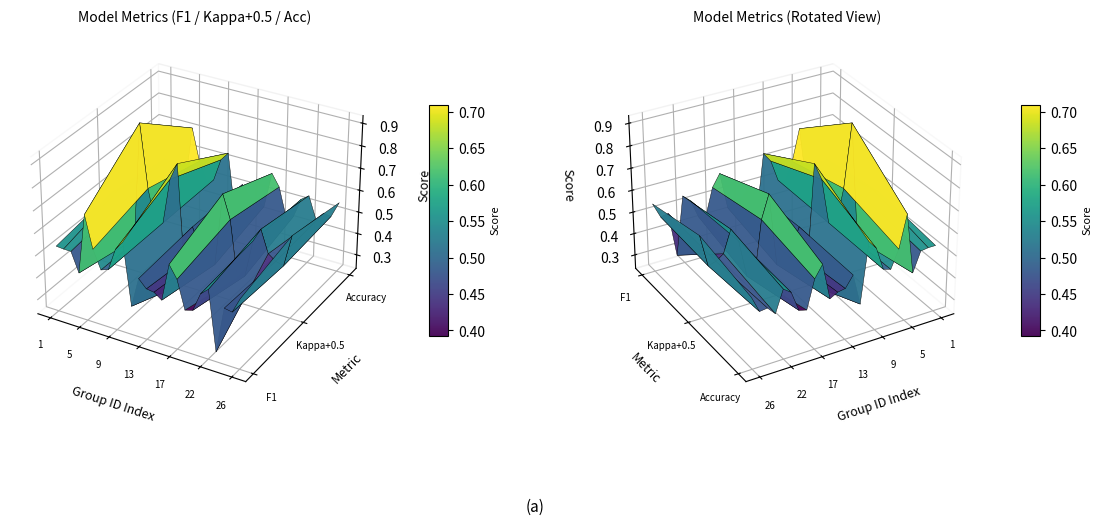

What is the difference between the highest and lowest values at 7?

0.5